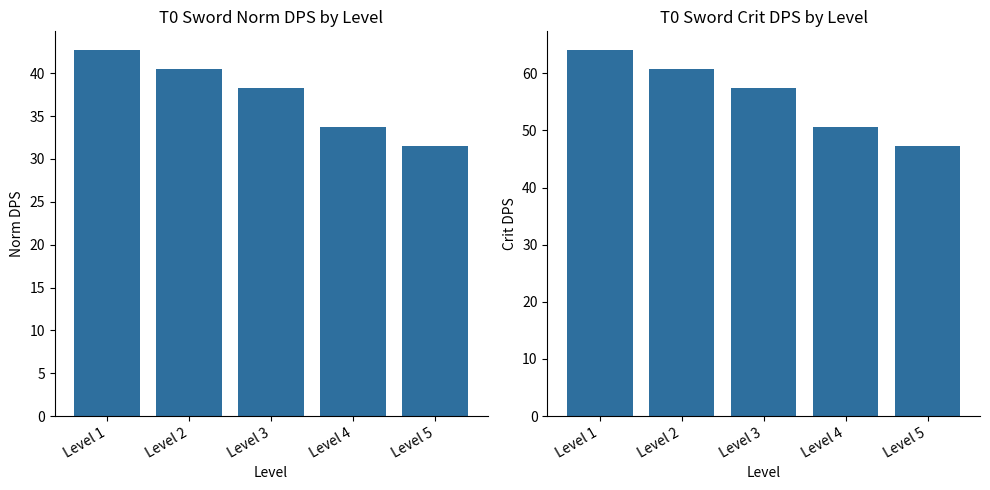

What is the average value of the T0 Sword Norm series?

37.4